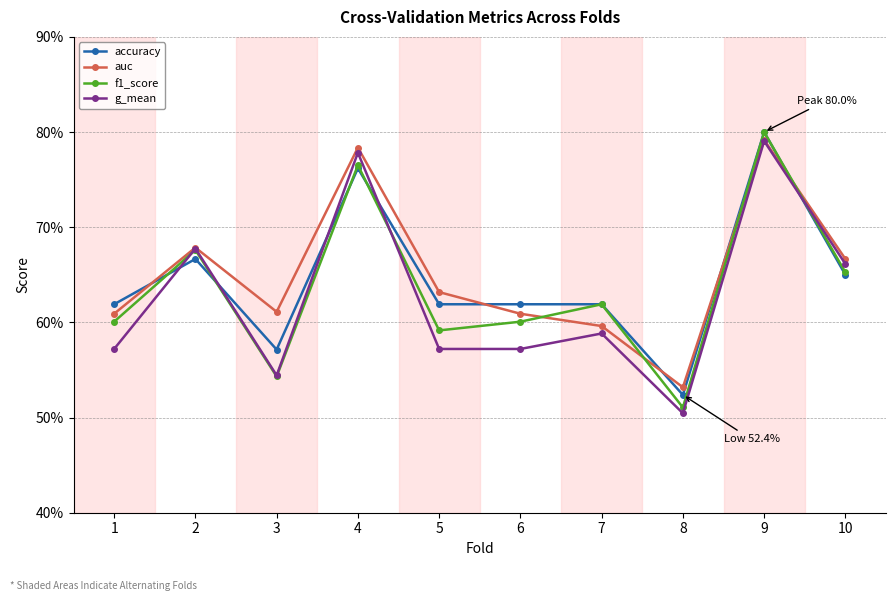

Which series has the largest total across all categories?

auc